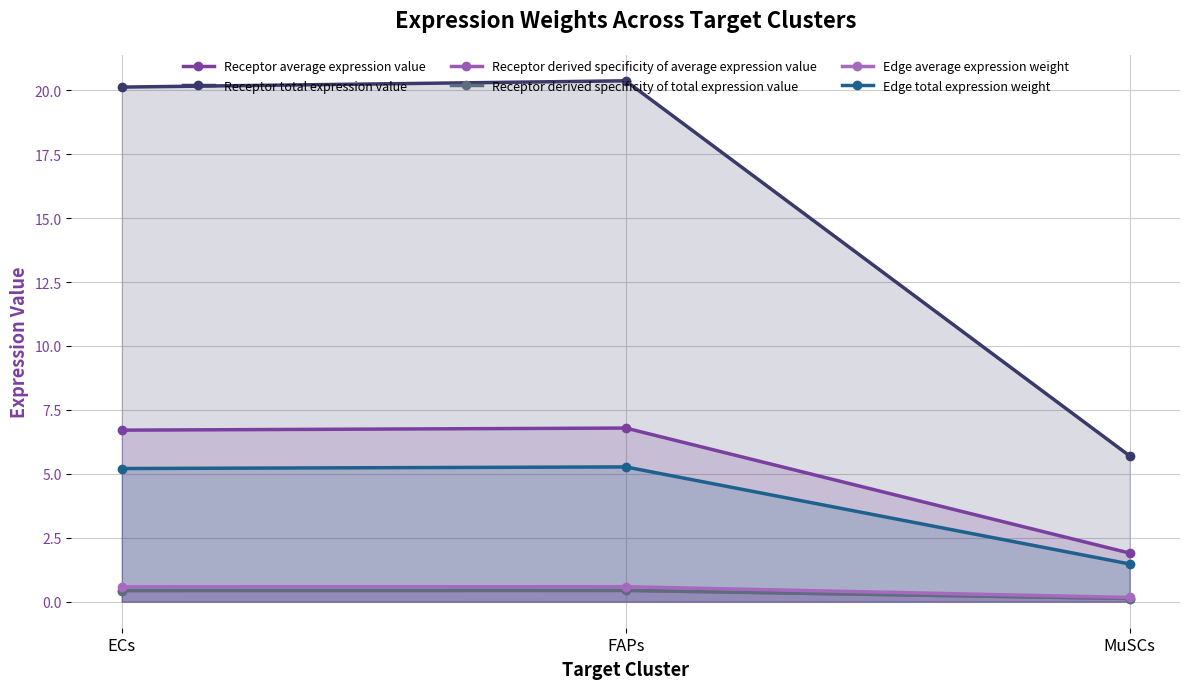

The Edge total expression weight series shows 9.1 at ECs. True or false?

False